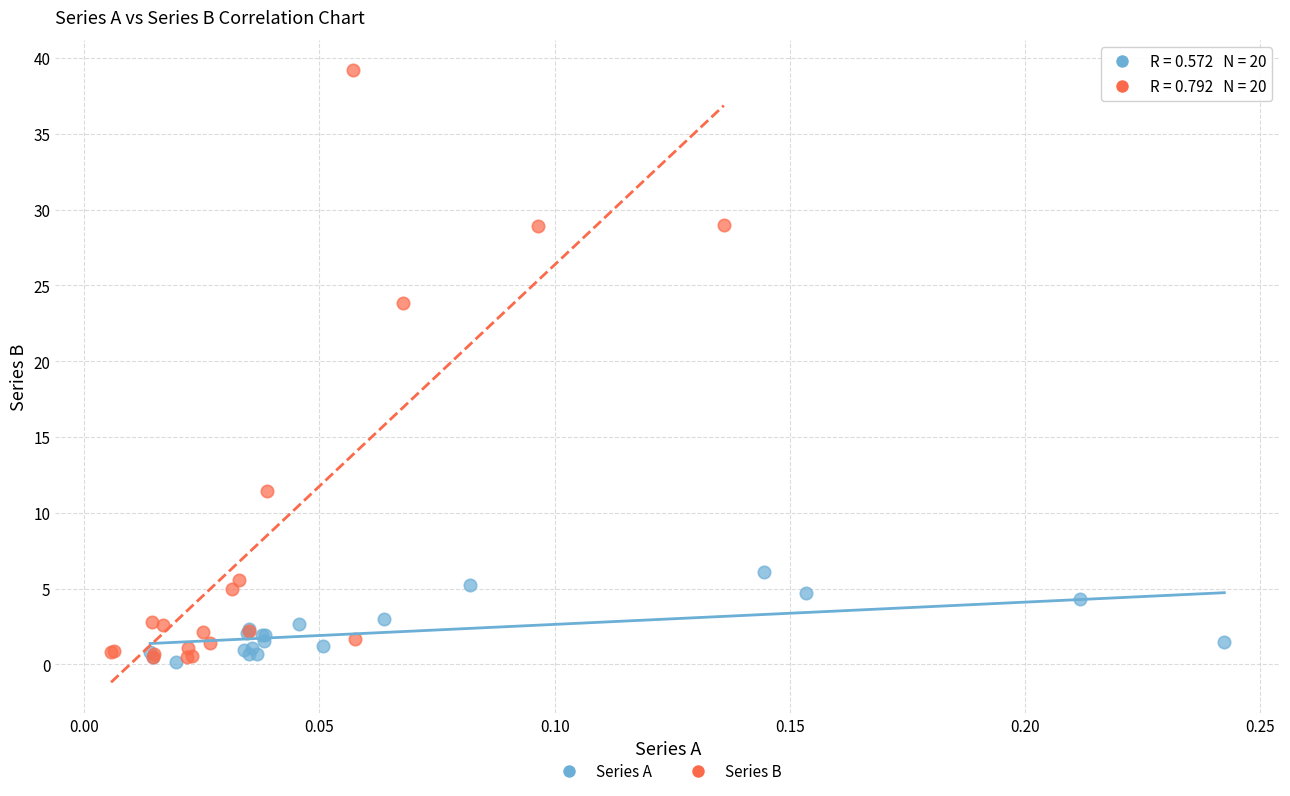

Which series has the largest Y range (max minus min)?

Series B